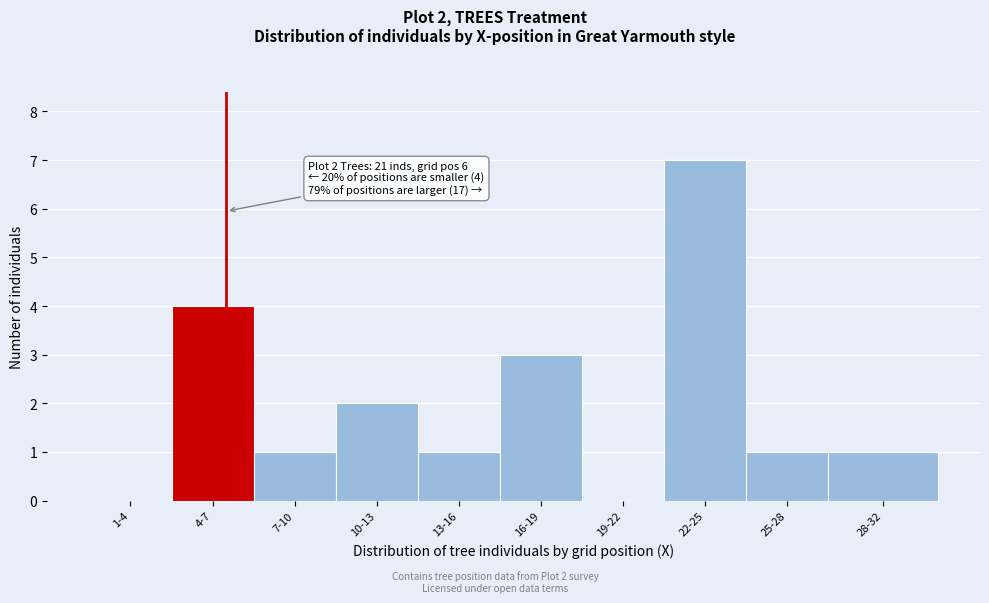

Reading left to right, what are all the values shown in this chart?

1-4=0	4-7=4	7-10=1	10-13=2	13-16=1	16-19=3	19-22=0	22-25=7	25-28=1	28-32=1